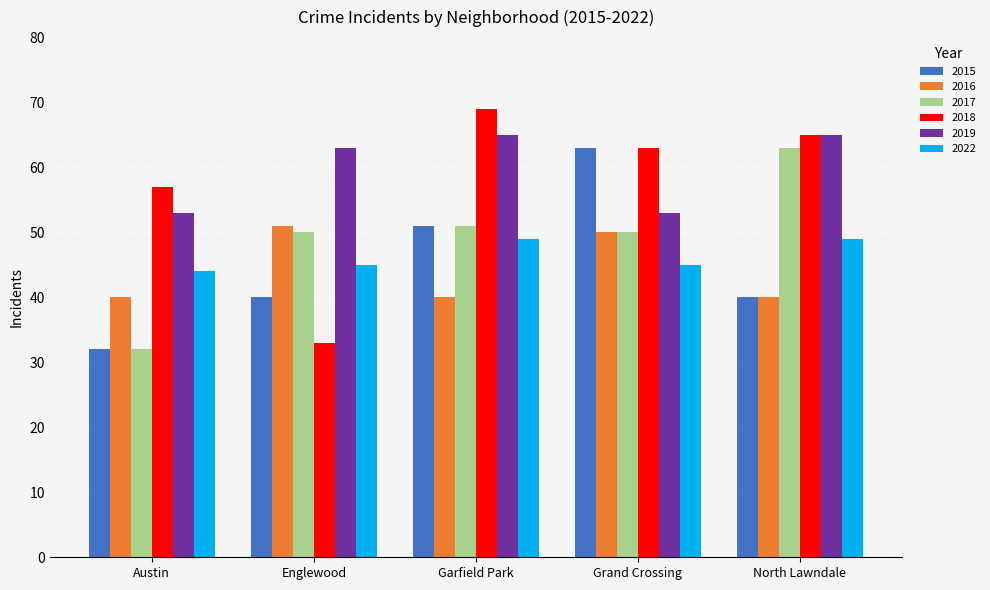

Reading left to right, transcribe all the data shown in this chart.

2015: Austin=32	Englewood=40	Garfield Park=51	Grand Crossing=63	North Lawndale=40
2016: Austin=40	Englewood=51	Garfield Park=40	Grand Crossing=50	North Lawndale=40
2017: Austin=32	Englewood=50	Garfield Park=51	Grand Crossing=50	North Lawndale=63
2018: Austin=57	Englewood=33	Garfield Park=69	Grand Crossing=63	North Lawndale=65
2019: Austin=53	Englewood=63	Garfield Park=65	Grand Crossing=53	North Lawndale=65
2022: Austin=44	Englewood=45	Garfield Park=49	Grand Crossing=45	North Lawndale=49